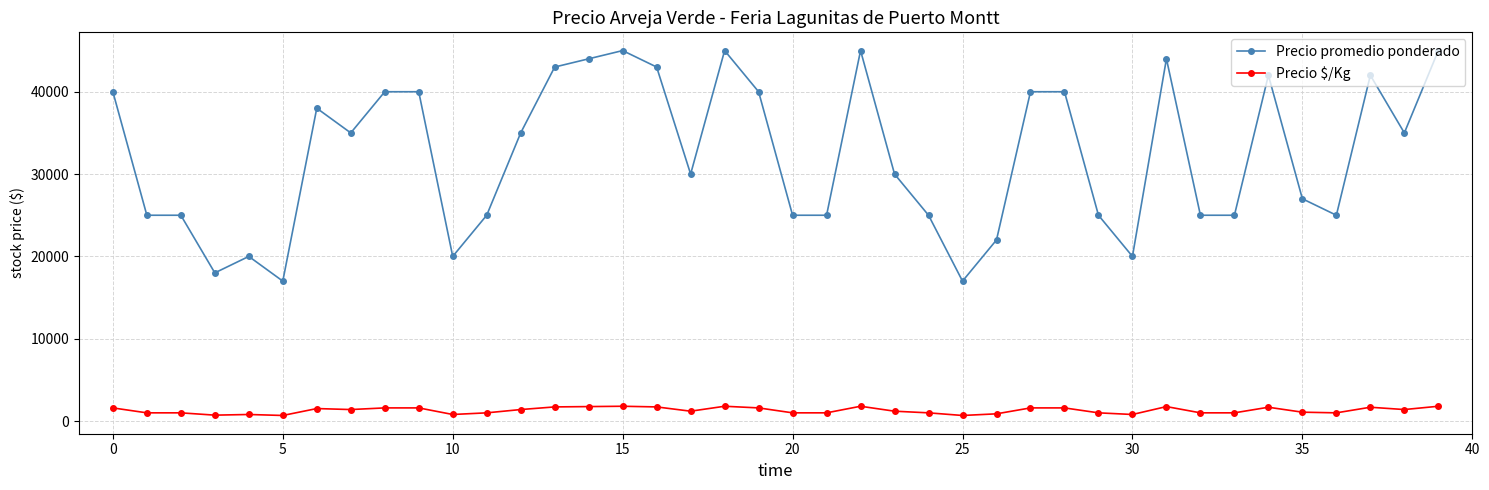

Which series has the largest range (max minus min)?

Precio promedio ponderado